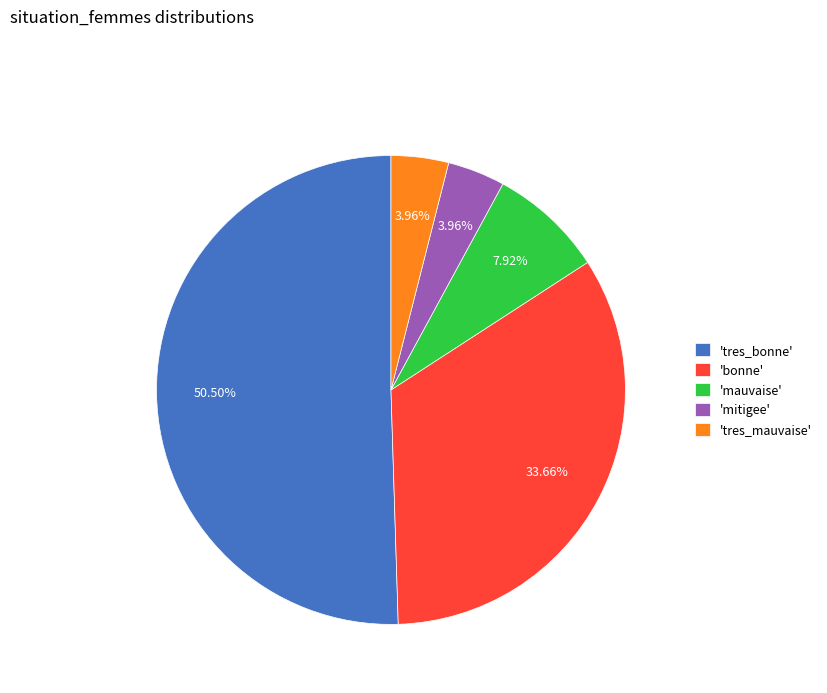

What is the largest slice in the pie chart?

'tres_bonne'